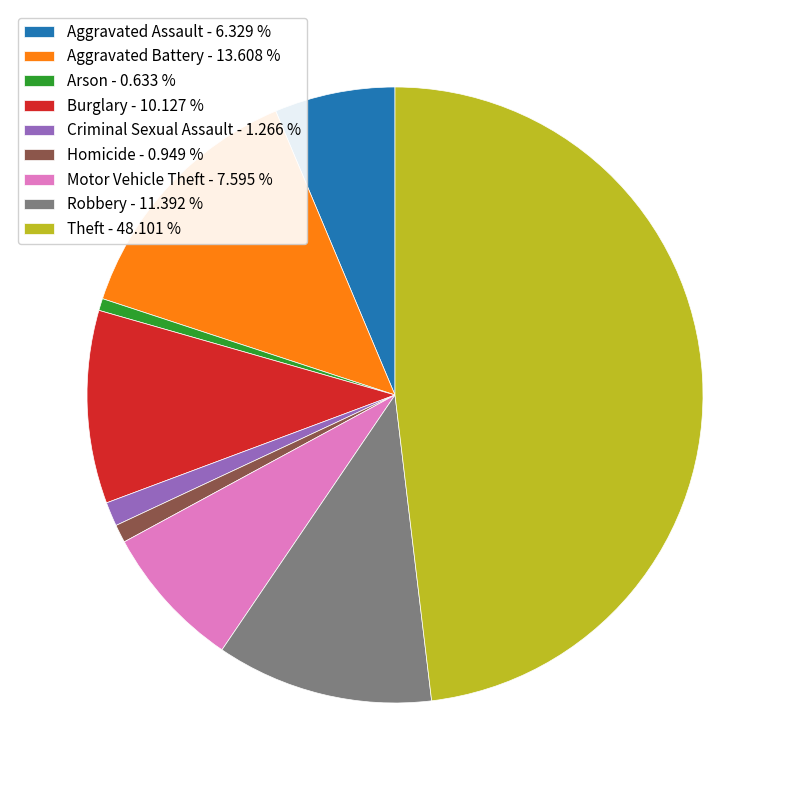

Does Homicide - 0.949 % represent more than half of the total?

No